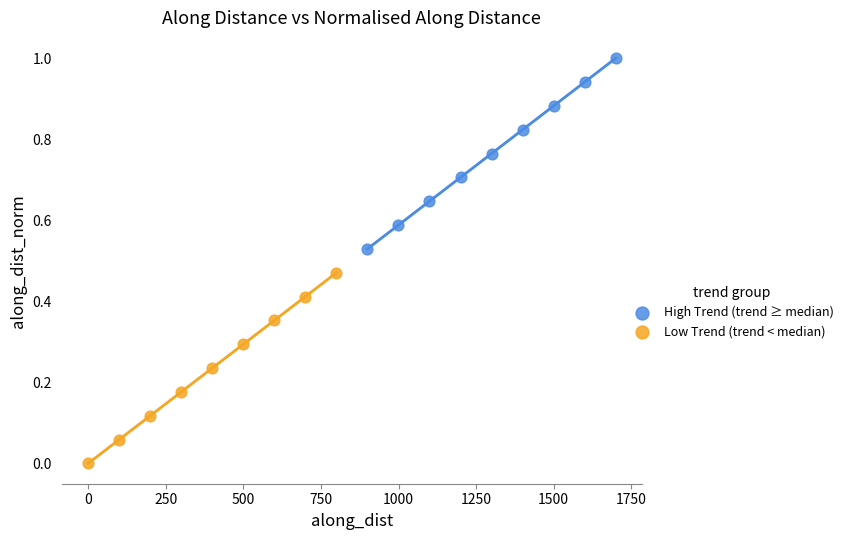

Which series reaches the minimum Y coordinate?

Low Trend (trend < median)